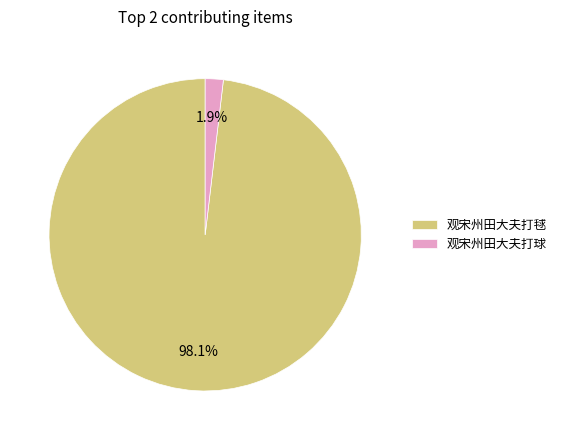

True or false: 观宋州田大夫打毬 accounts for 98% of the total.

True